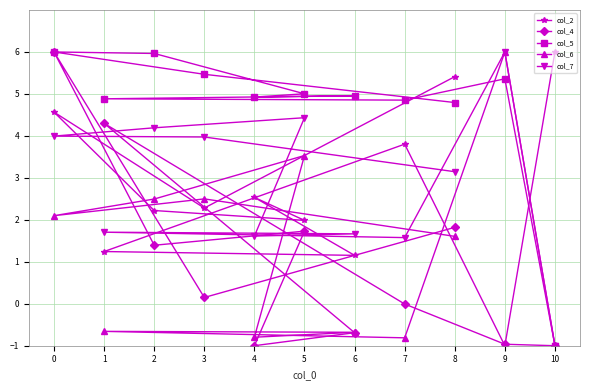

How many lines are shown in the chart?

5